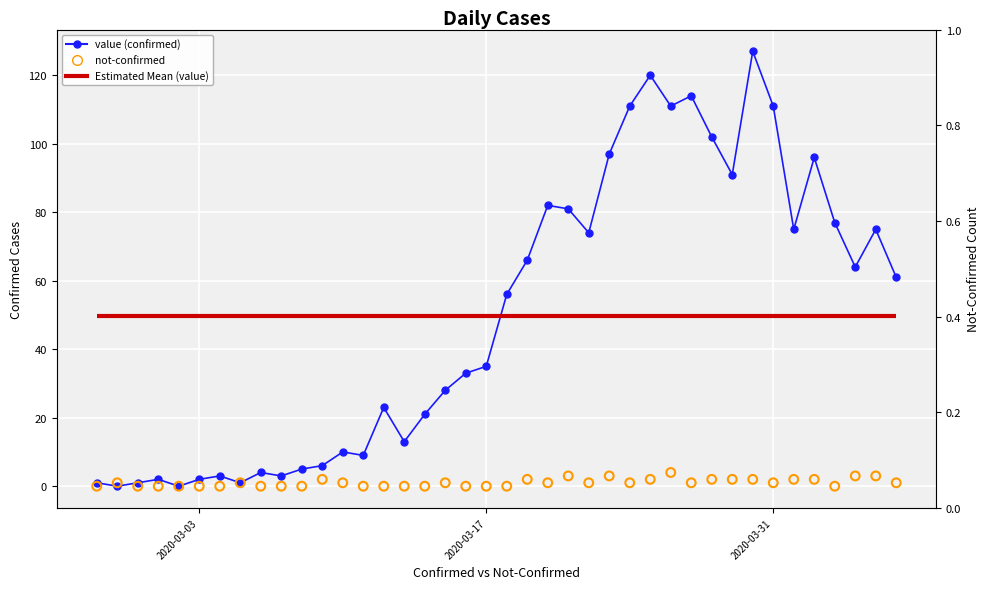

At how many categories does at least one series exceed 42?

20